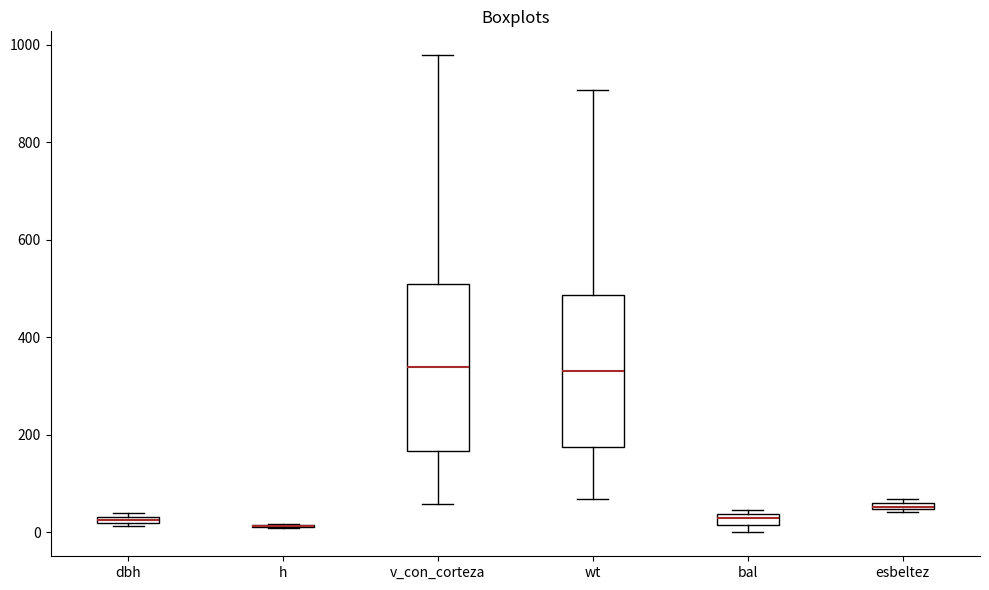

Which box is the tallest, from its lower edge to its upper edge?

v_con_corteza